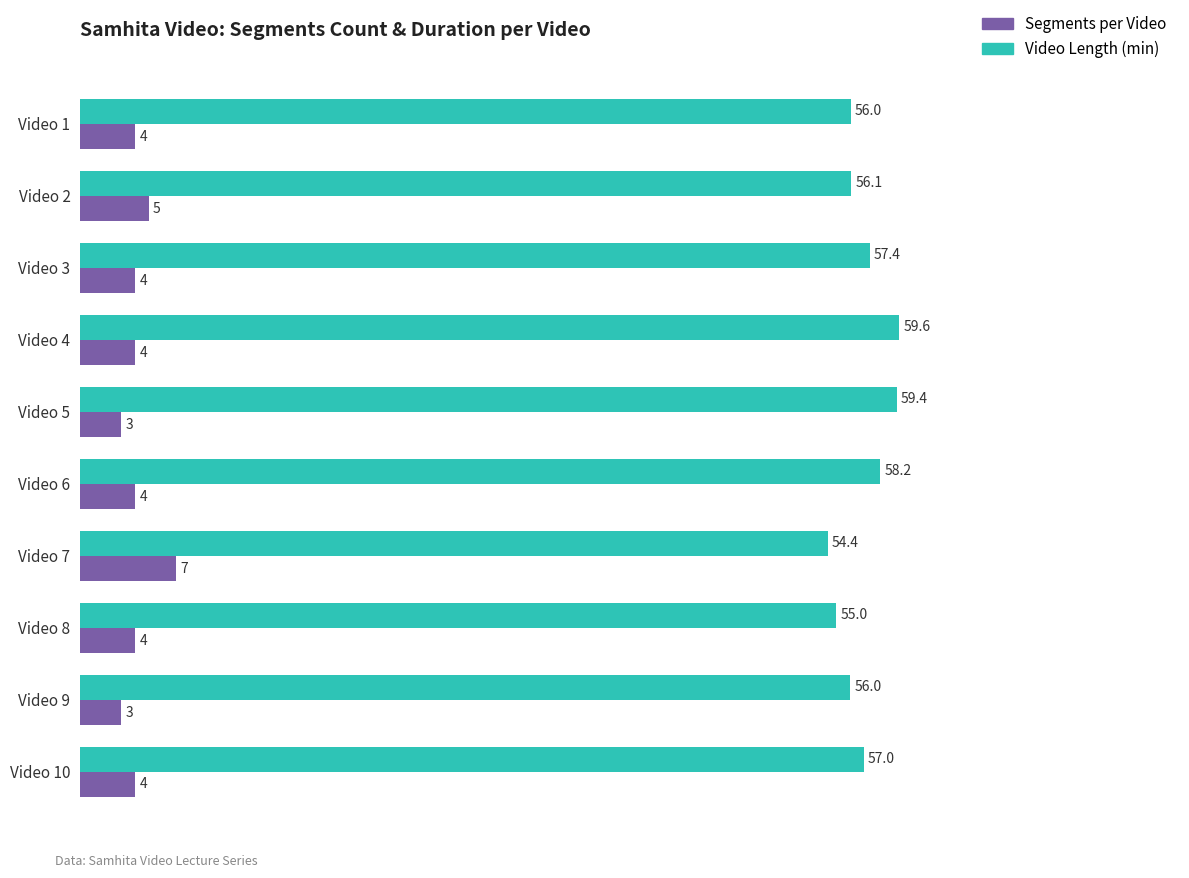

The Video Length (min) series shows 57.4 at Video 3. True or false?

True